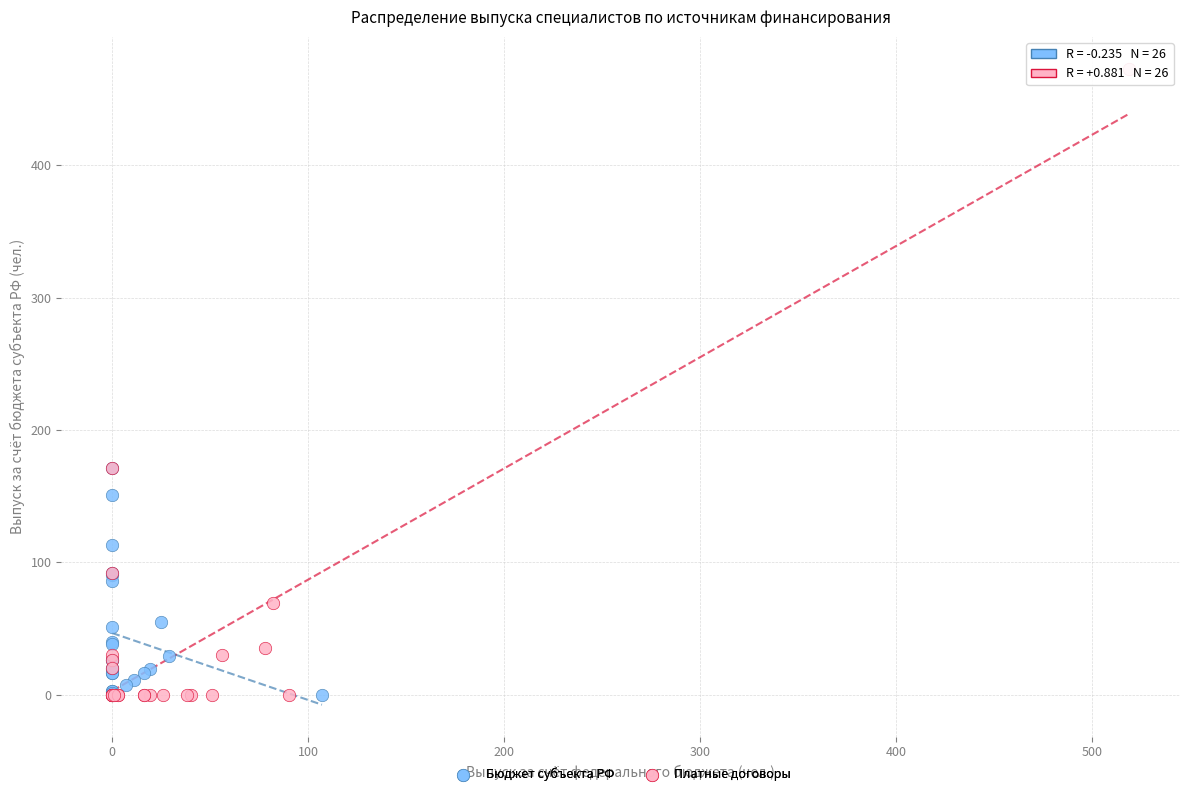

Which series reaches the maximum Y coordinate?

Платные договоры